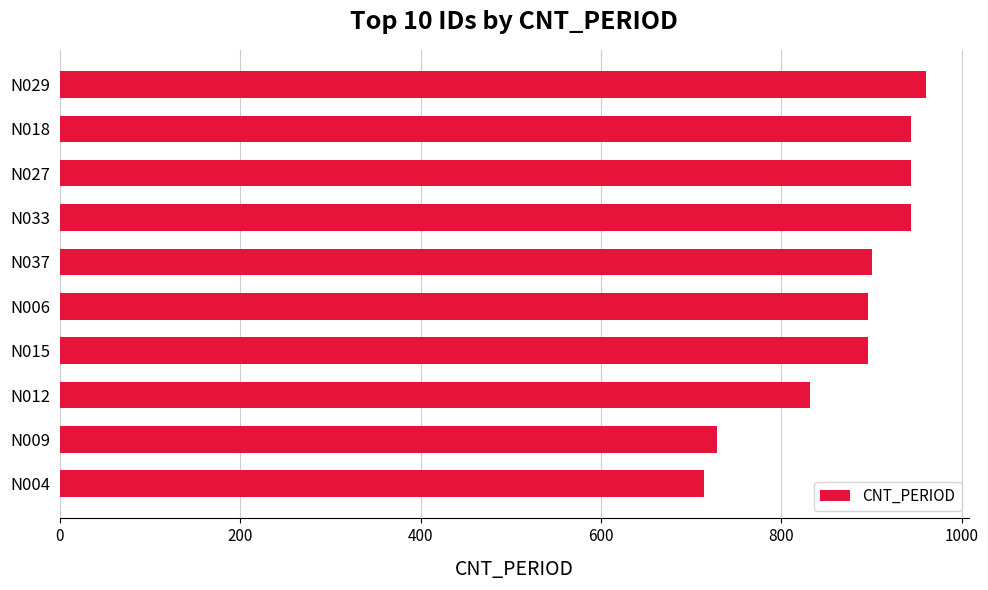

What is the smallest value displayed?

714